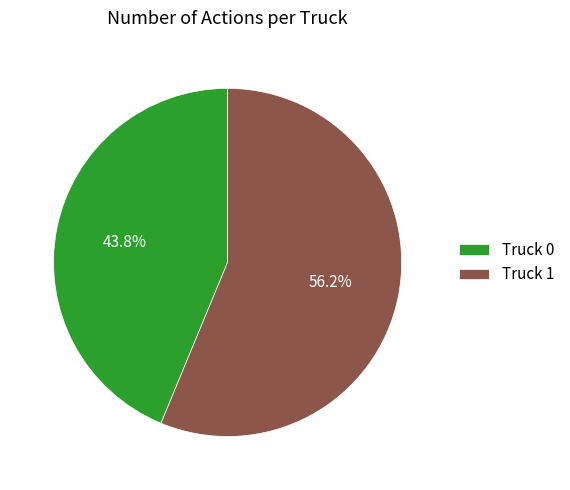

To the nearest percent, what percentage of the pie is Truck 1?

56%